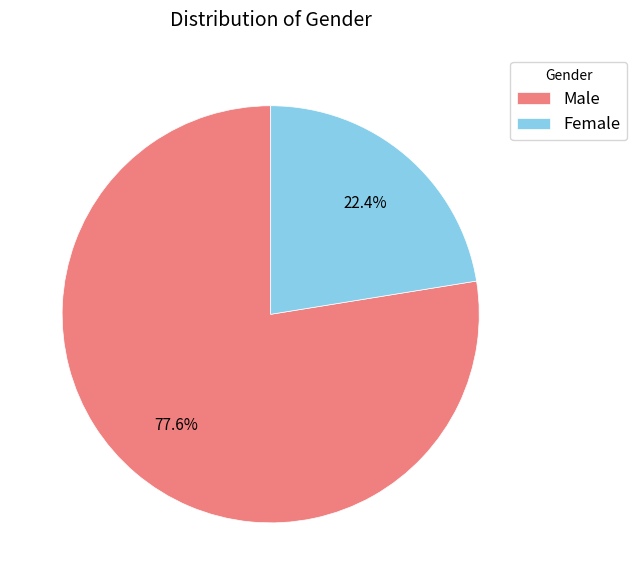

What is the largest slice in the pie chart?

Male